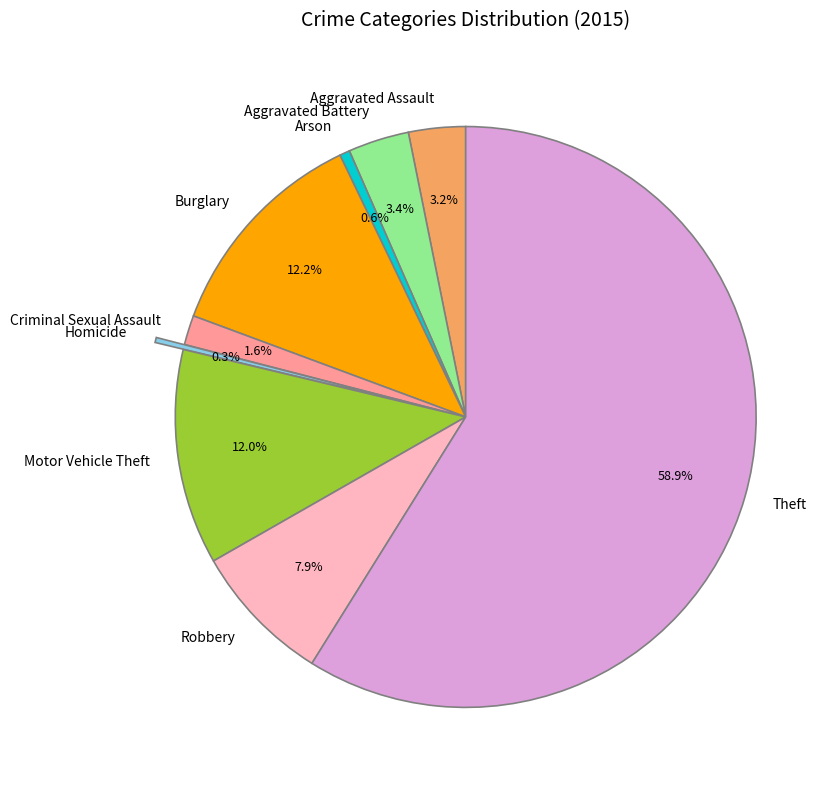

How many slices are in this pie chart?

9